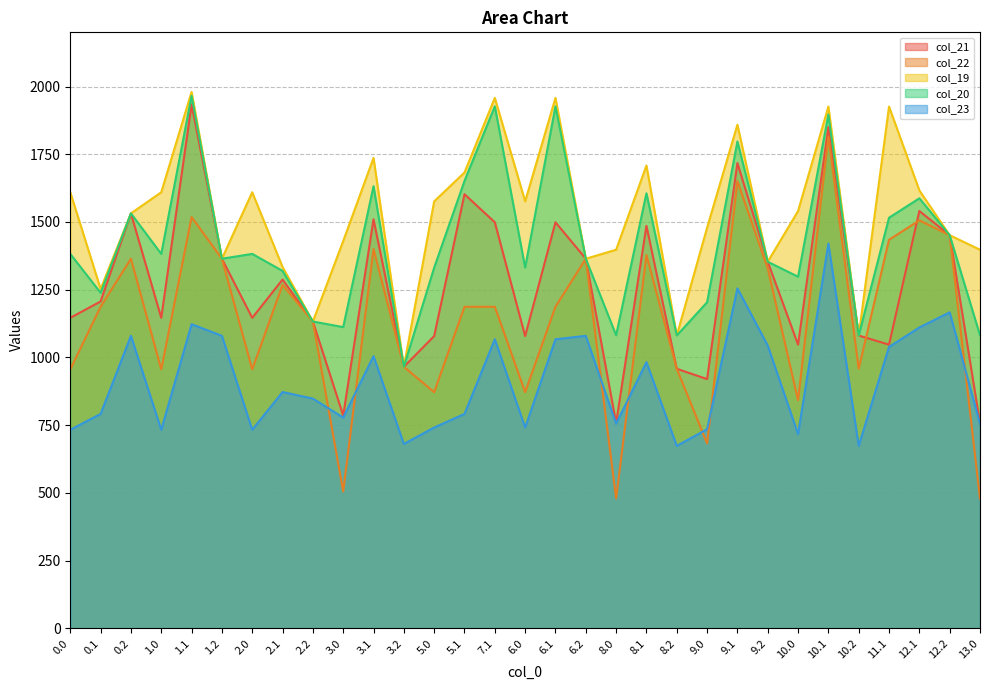

True or false: col_21 has a value of 1933.6 at 1.1.

True